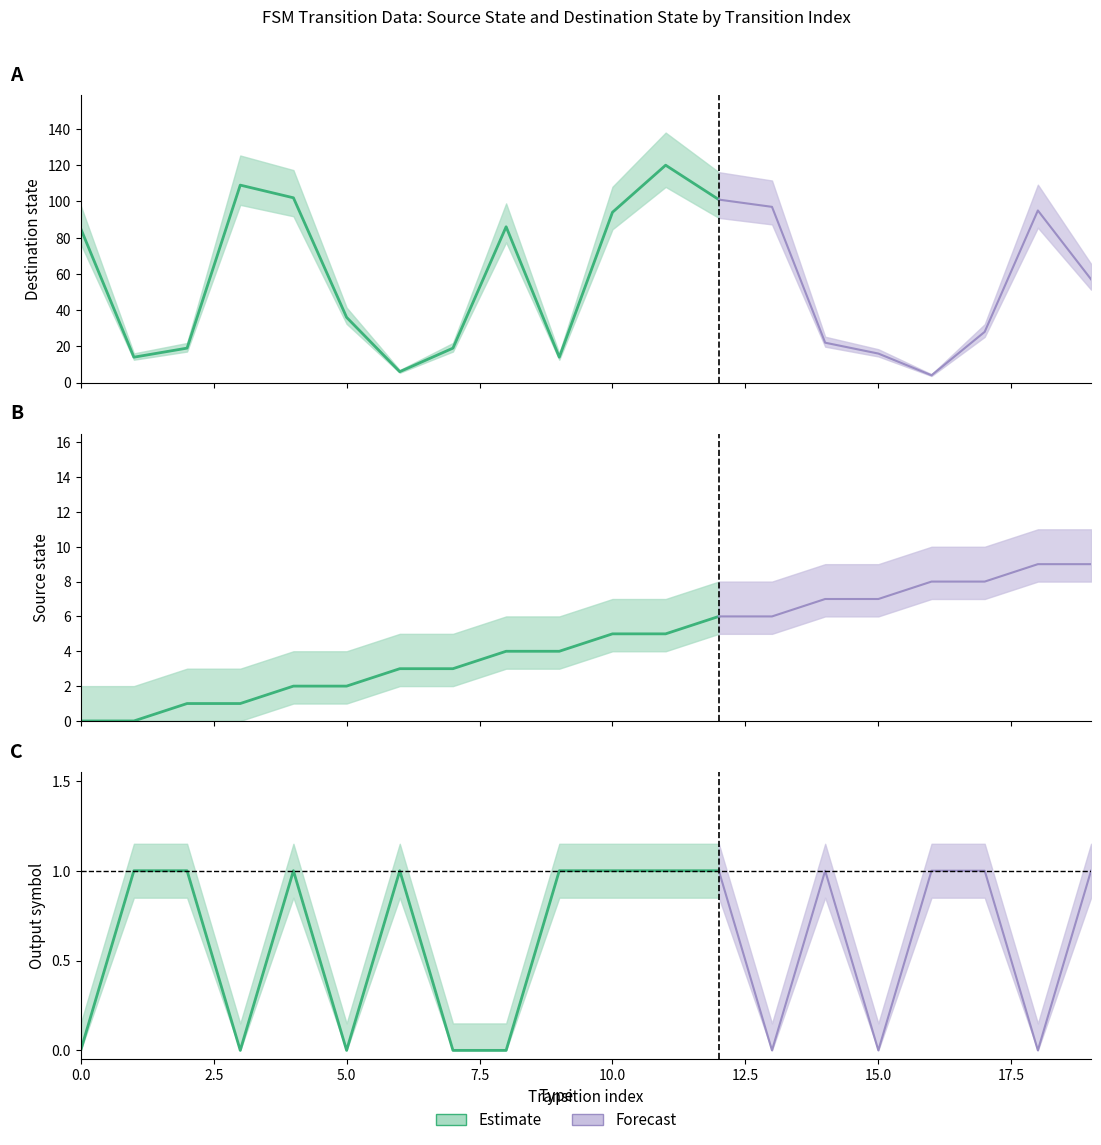

At which label is source_state closest to 4?

8